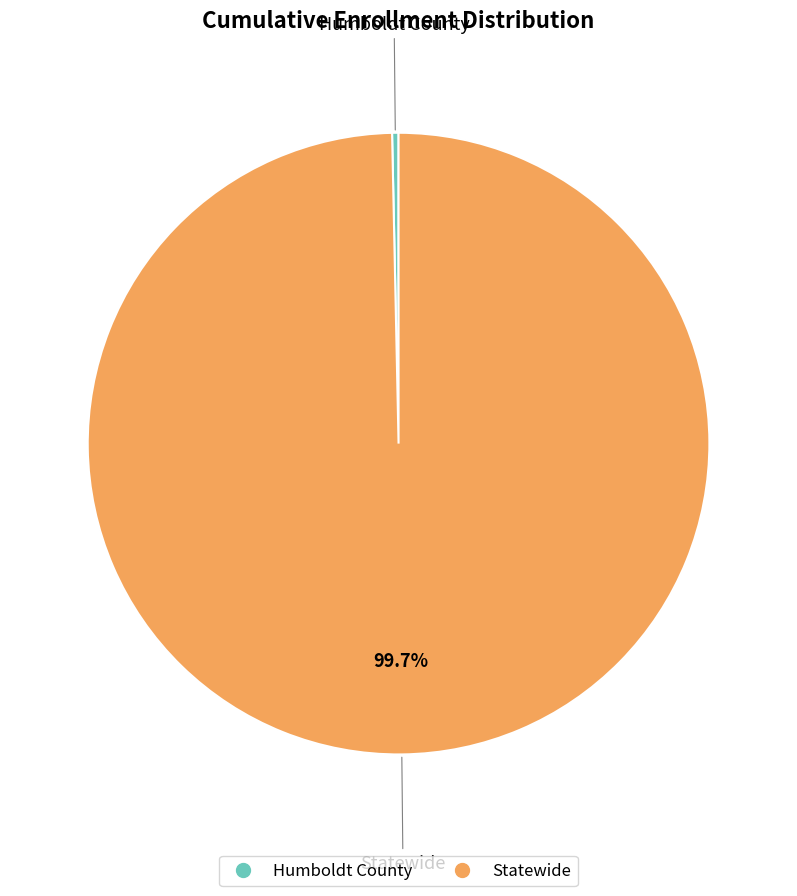

What is the smallest slice in the pie chart?

Humboldt County